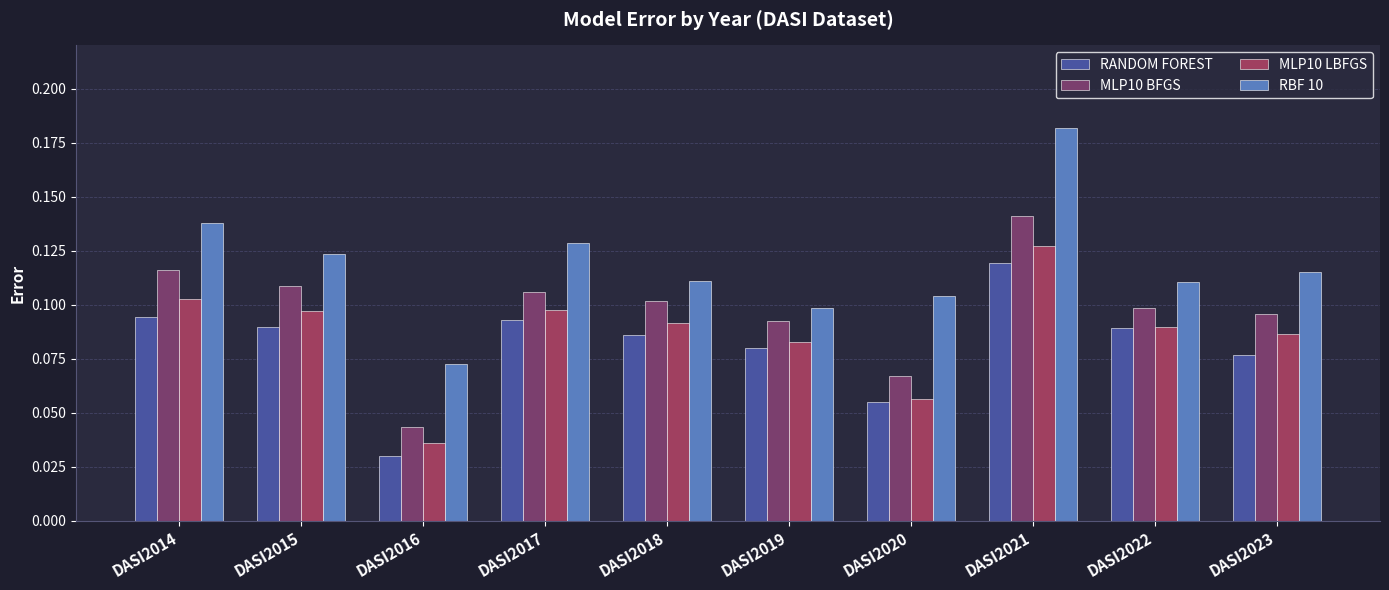

The value of MLP10 BFGS at DASI2015 is 0.1. True or false?

True